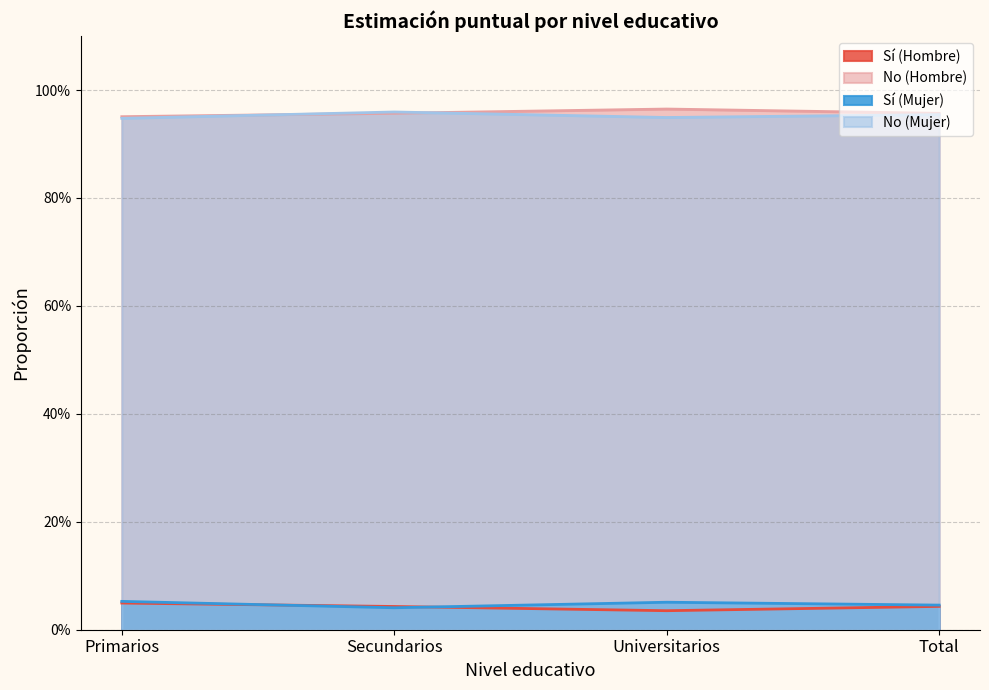

Between Primarios and Secundarios, which is larger?

Primarios